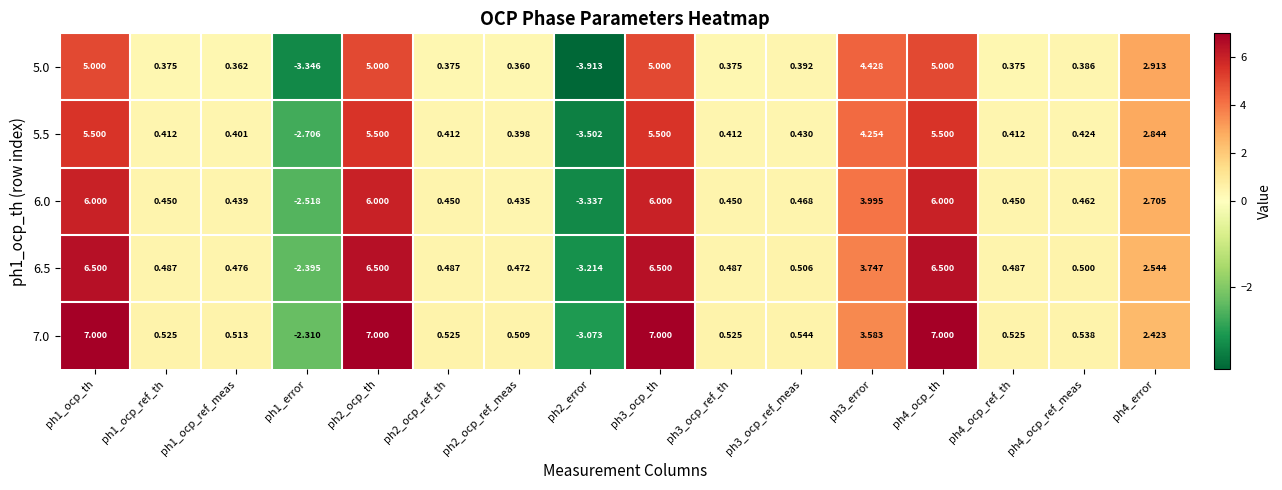

Is the value of 6.5 at ph3_ocp_ref_th greater than the value of 7.0 at ph4_ocp_ref_meas?

No